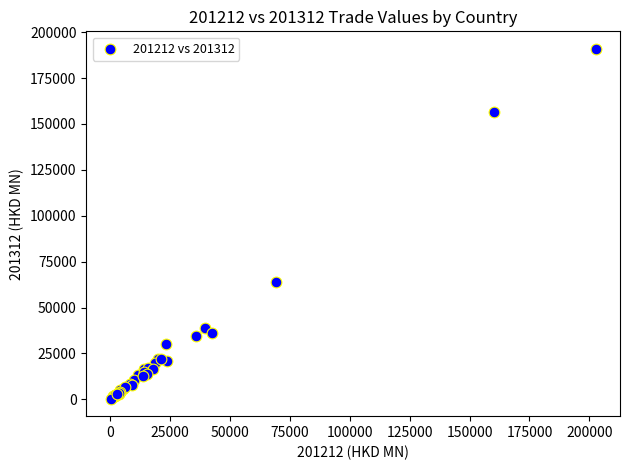

What Y value in the scatter plot is closest to 95627?

63752.8